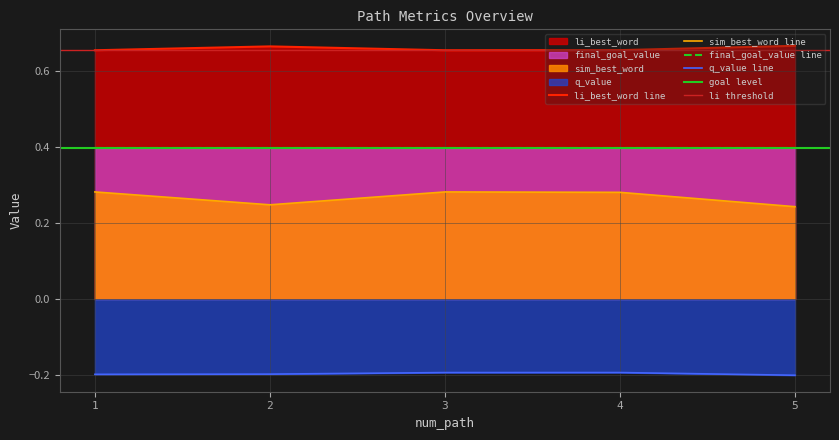

The value of q_value line at 2 is -0.2. True or false?

True